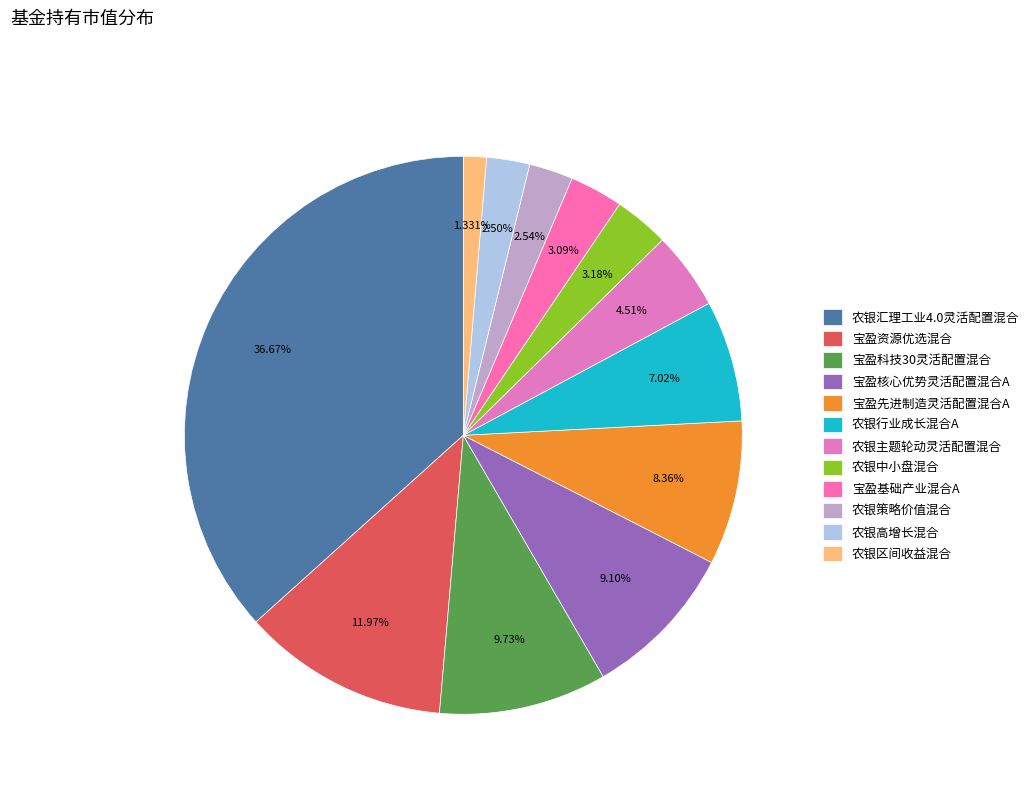

True or false: 农银中小盘混合 accounts for 1% of the total.

False